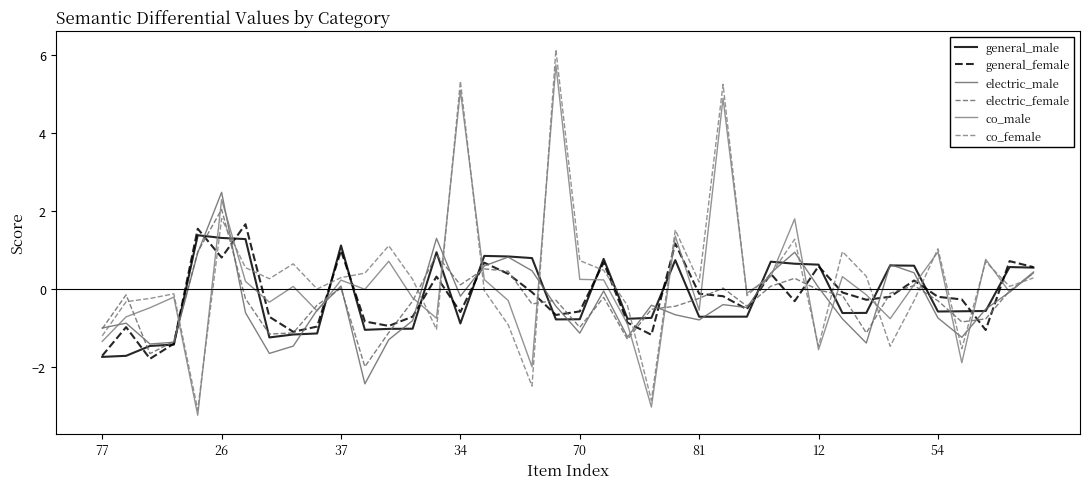

How many lines are shown in the chart?

6